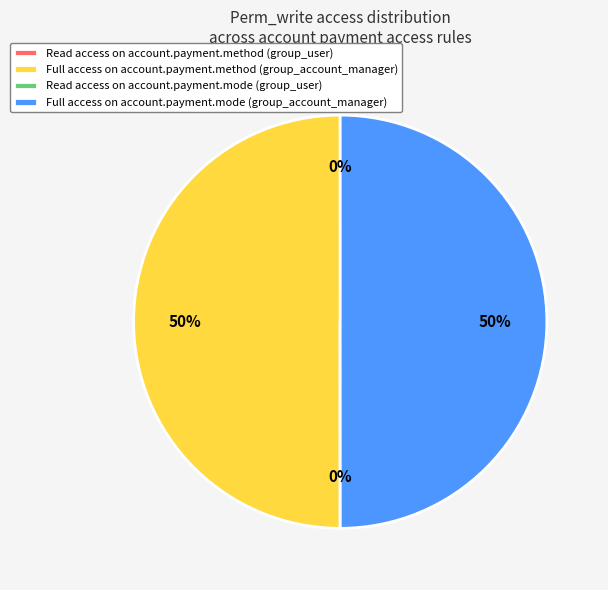

Combined, do Full access on account.payment.mode (group_account_manager) and Full access on account.payment.method (group_account_manager) account for over 50%?

Yes